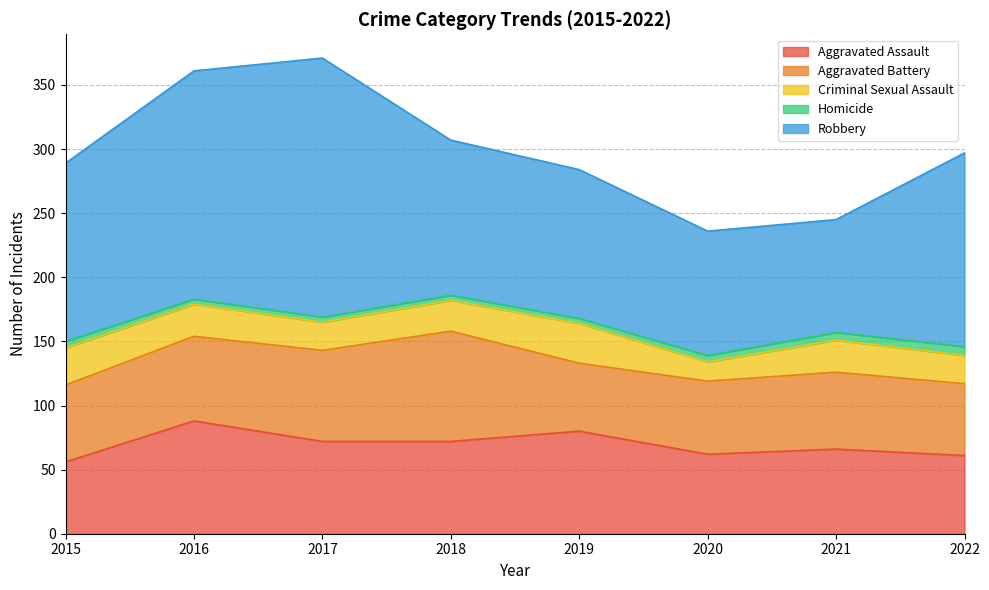

What is the difference between the maximum and minimum values in the Robbery series?

114